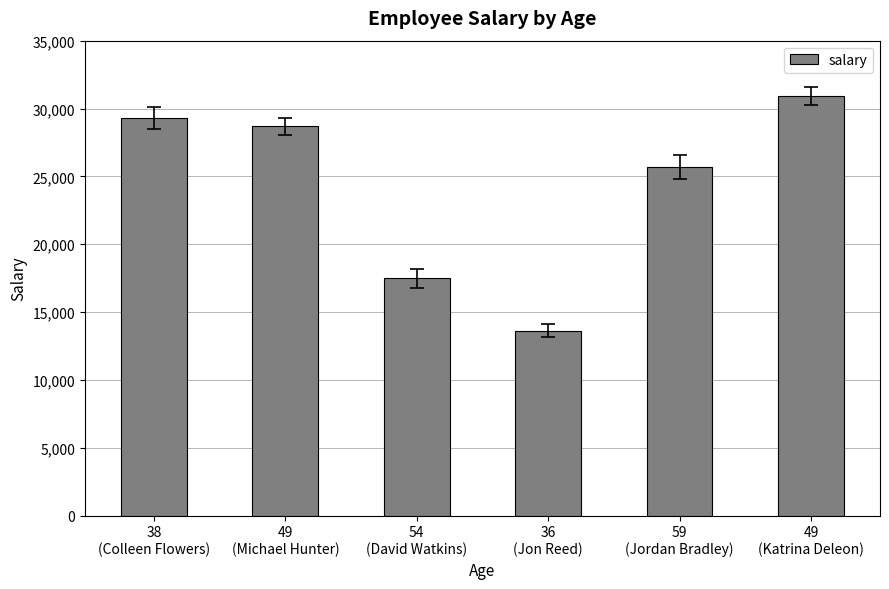

True or false: the data shows 45261 at 49
(Katrina Deleon).

False